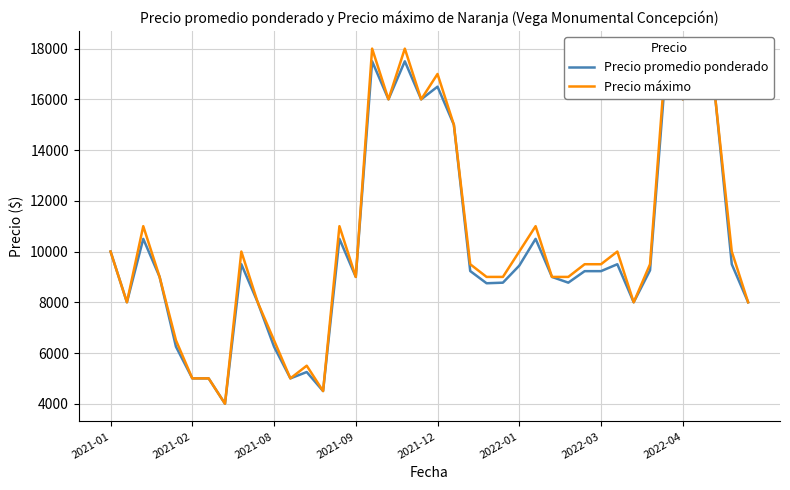

At which label does Precio promedio ponderado first exceed 9232?

2021-01